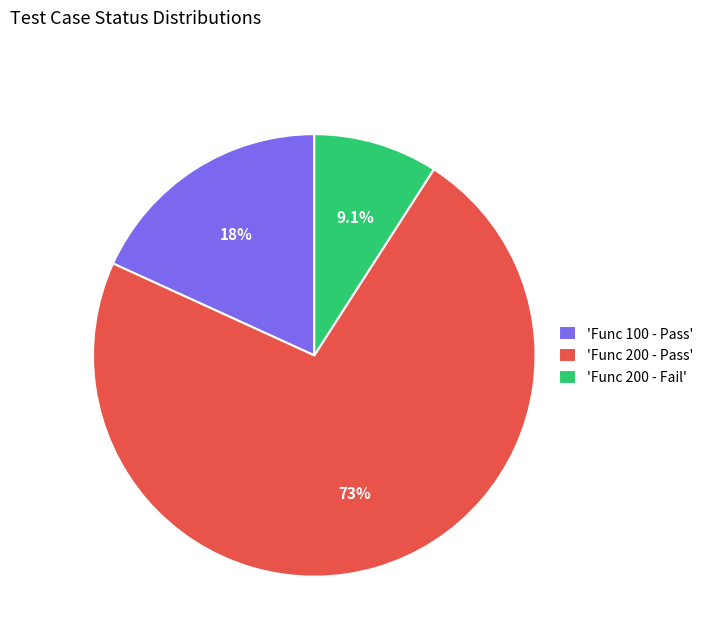

What is the ratio of the value at 'Func 200 - Fail' to the value at 'Func 100 - Pass'?

0.5